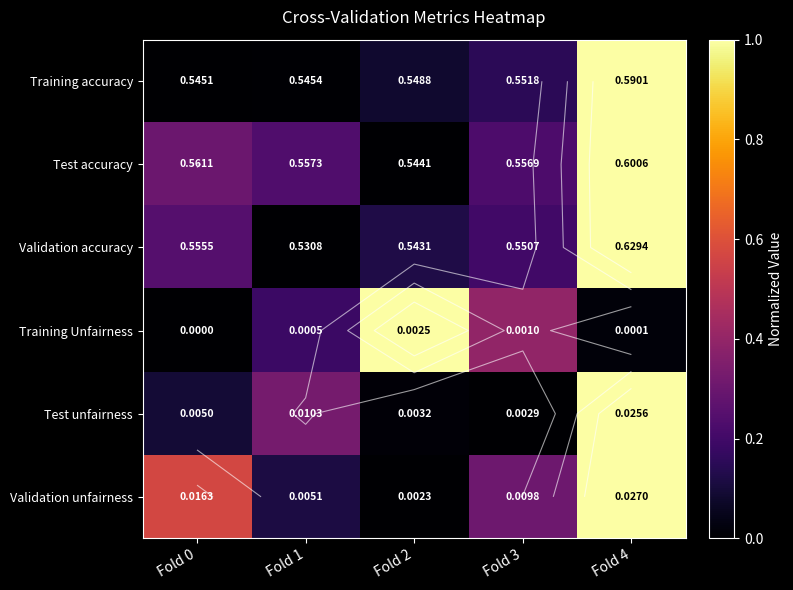

What is the total value across all series at Fold 0?

1.2